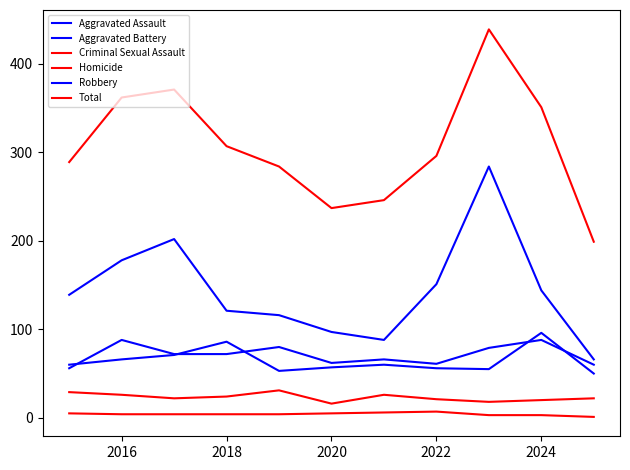

How many interior local valleys does the Aggravated Battery series have?

2